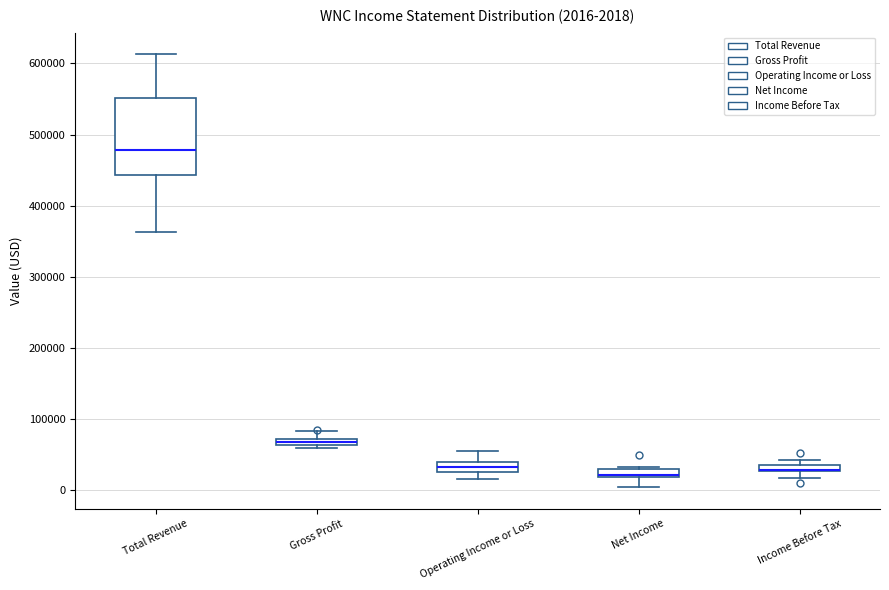

Comparing the boxes themselves (not the whiskers), which one is the tallest?

Total Revenue